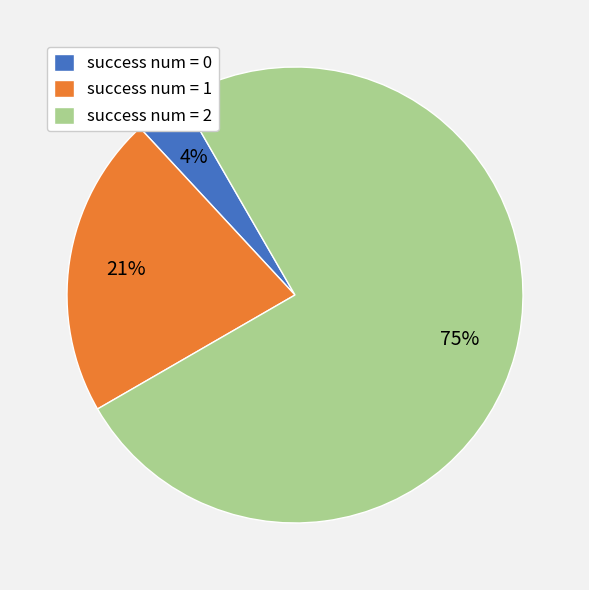

Is it true that success num = 0 is 12% of the pie?

False